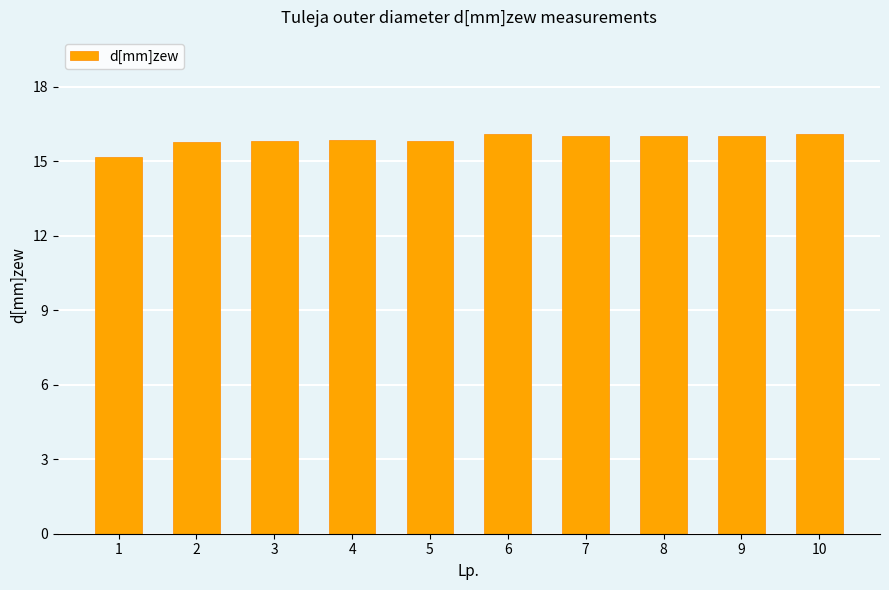

Approximately how many times larger is the value at 5 compared to 8?

1.0